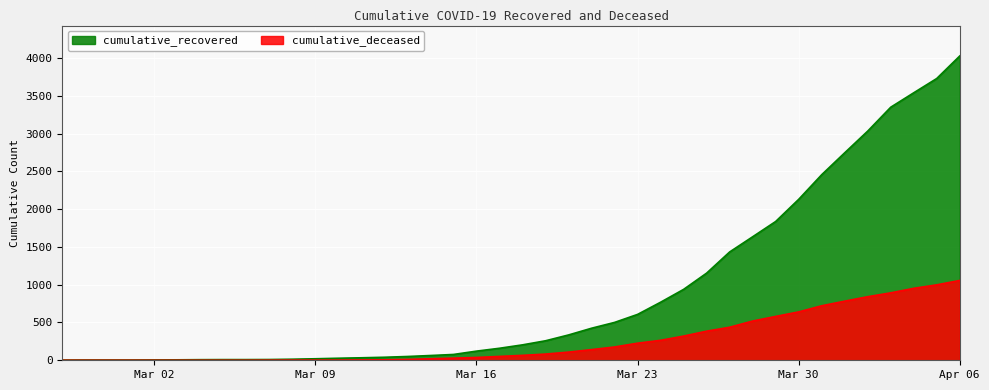

At which label is cumulative_deceased closest to 528?

2020-03-28